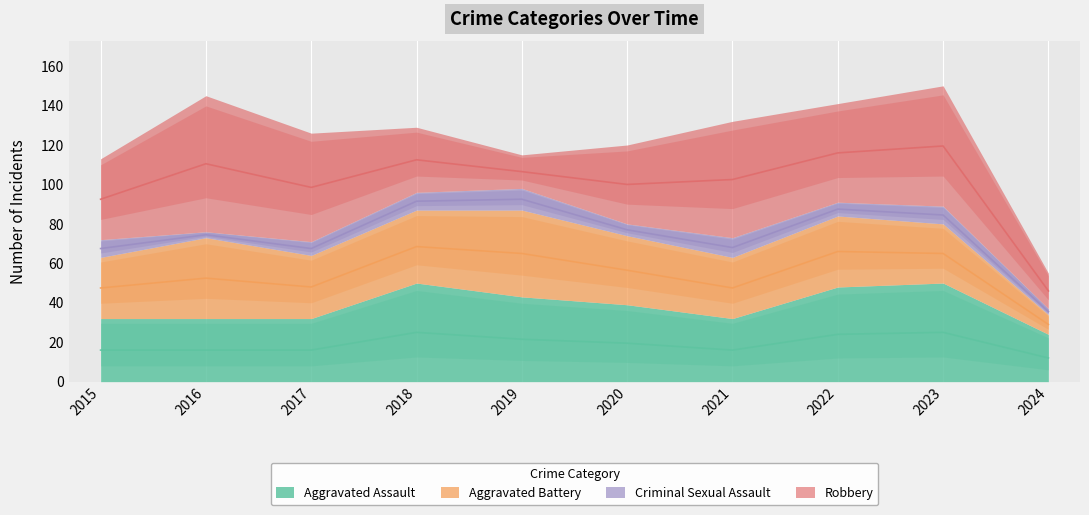

The Aggravated Assault series shows 70 at 2020. True or false?

False